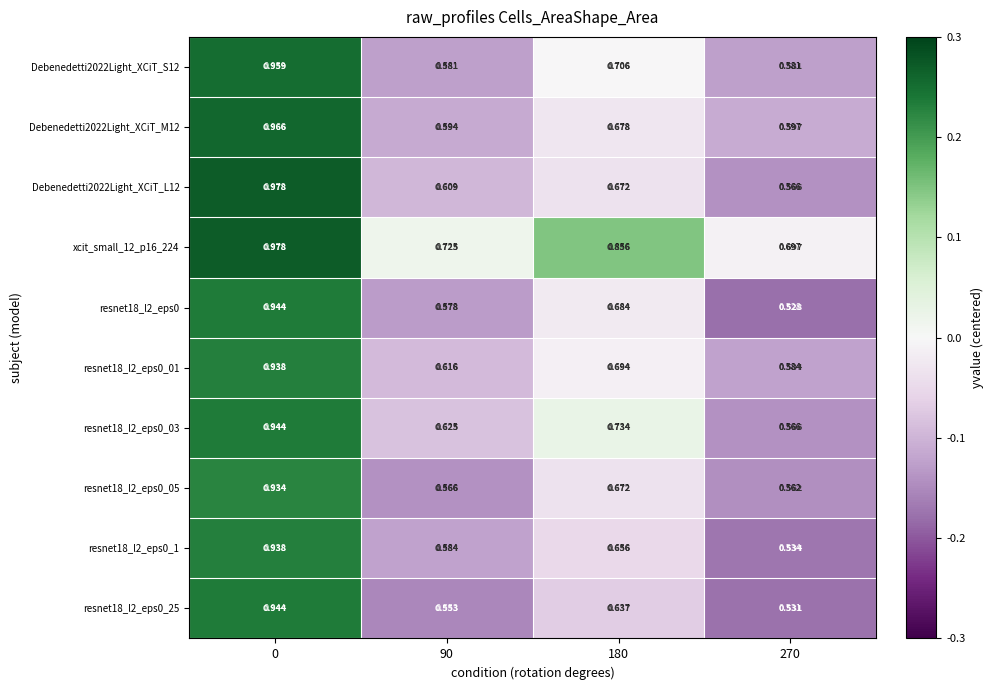

What is the difference between the highest and lowest values at 90?

0.2